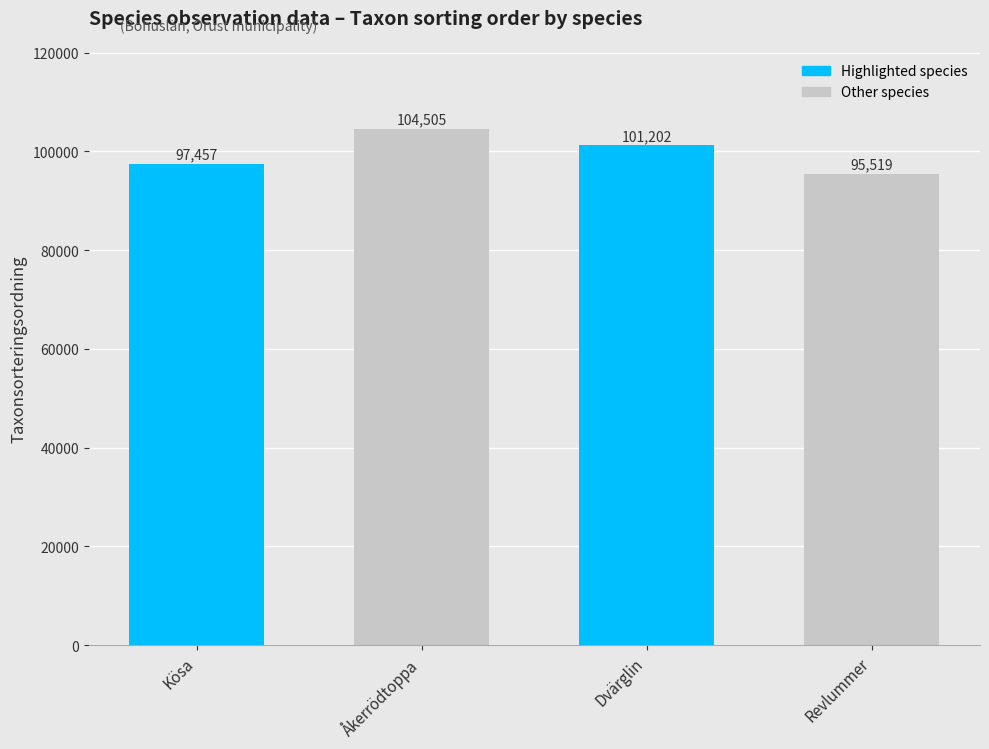

Where is the data nearest to the value 100012?

Dvärglin